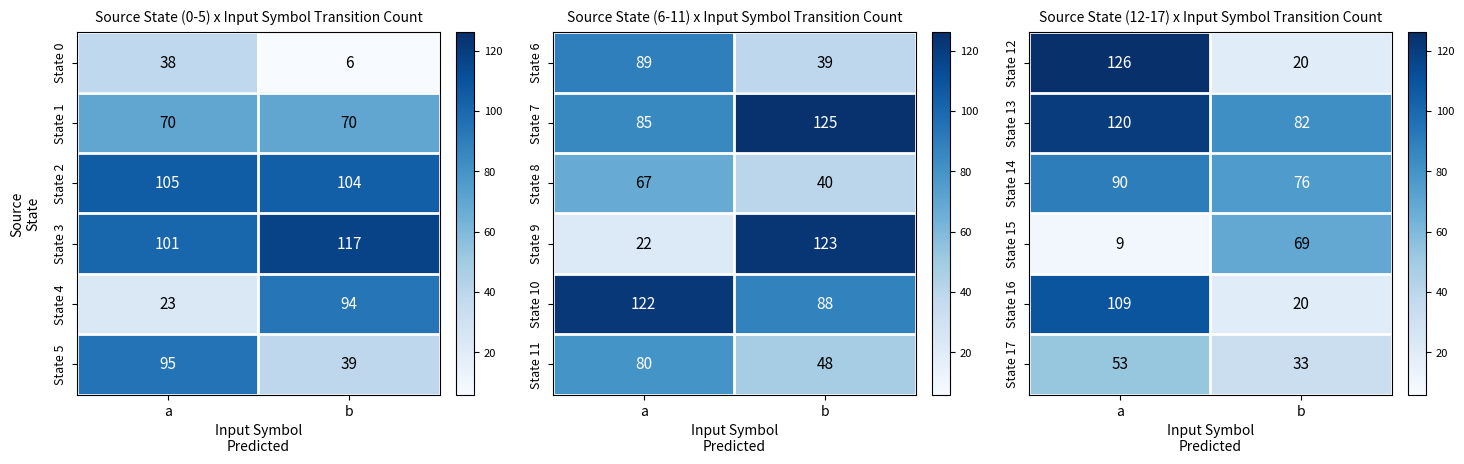

What is the sum of all State 12 values?

146